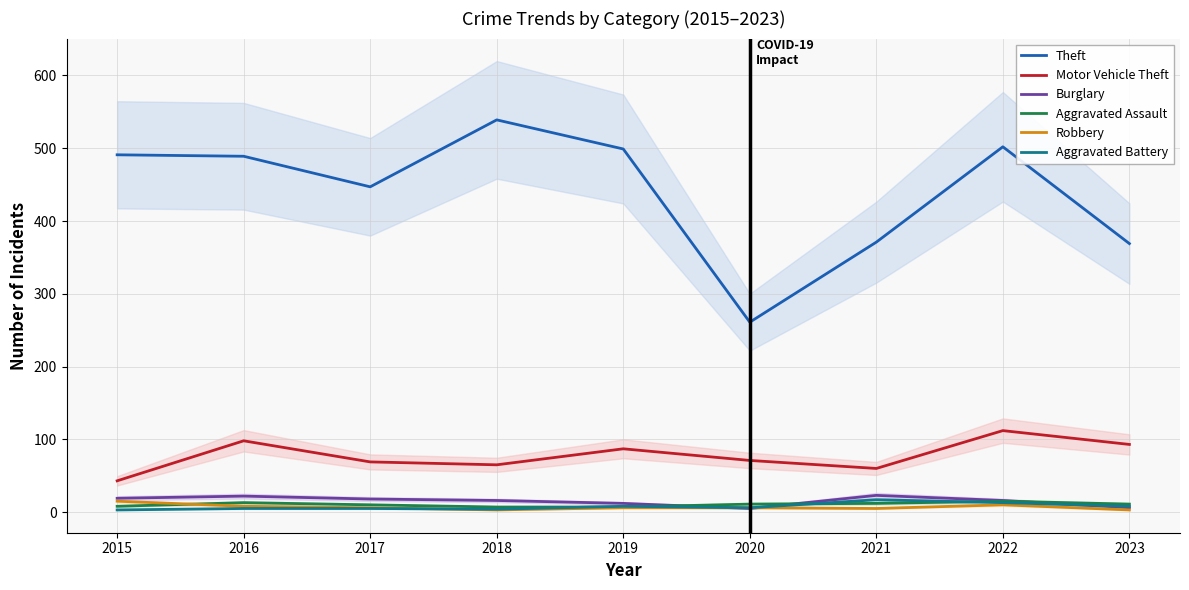

How many lines are shown in the chart?

6